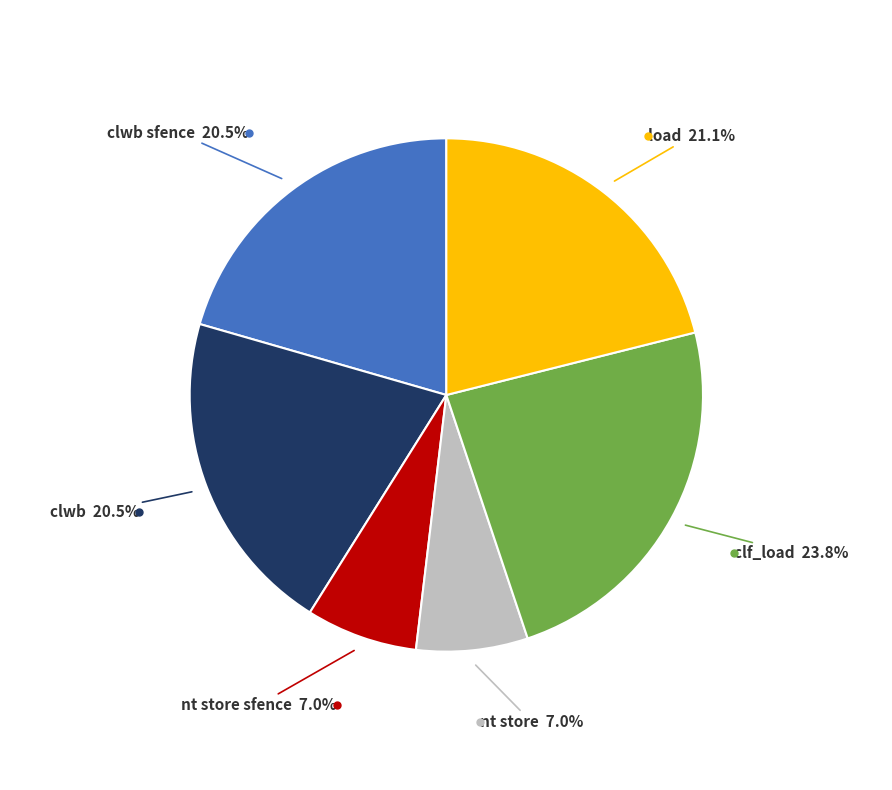

Does any single category account for the majority?

No